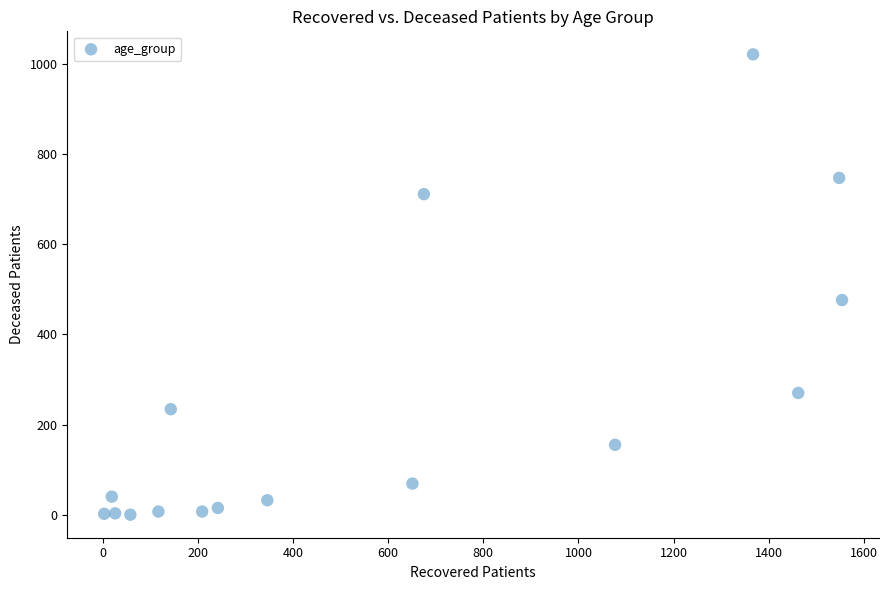

What Y value in the scatter plot is closest to 510?

476